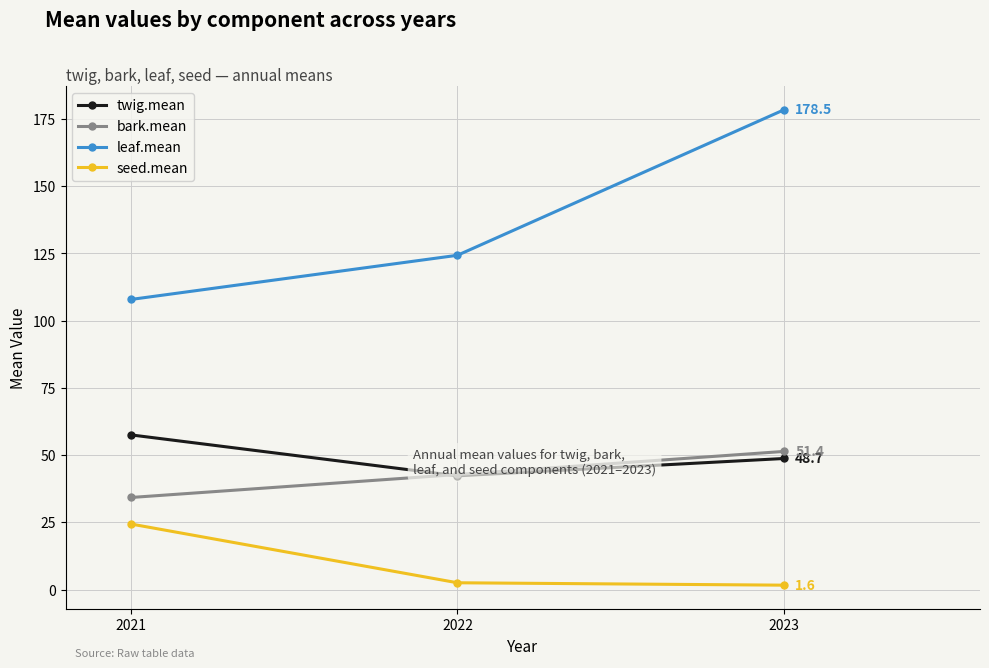

What is the sum of all twig.mean values?

148.5